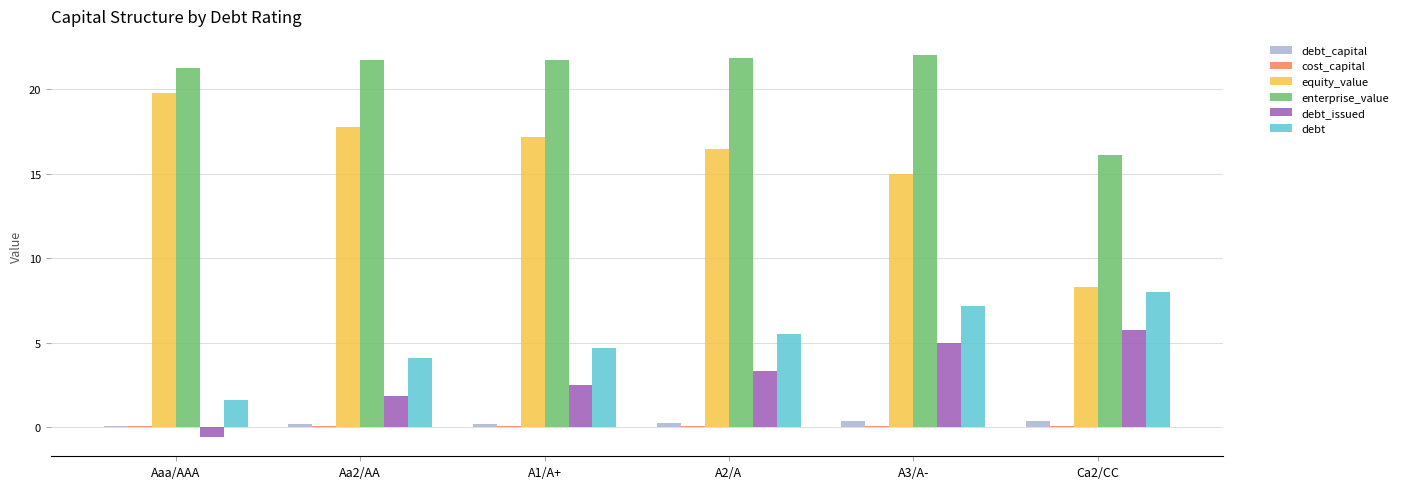

What is the lowest value of the debt_capital series?

0.1